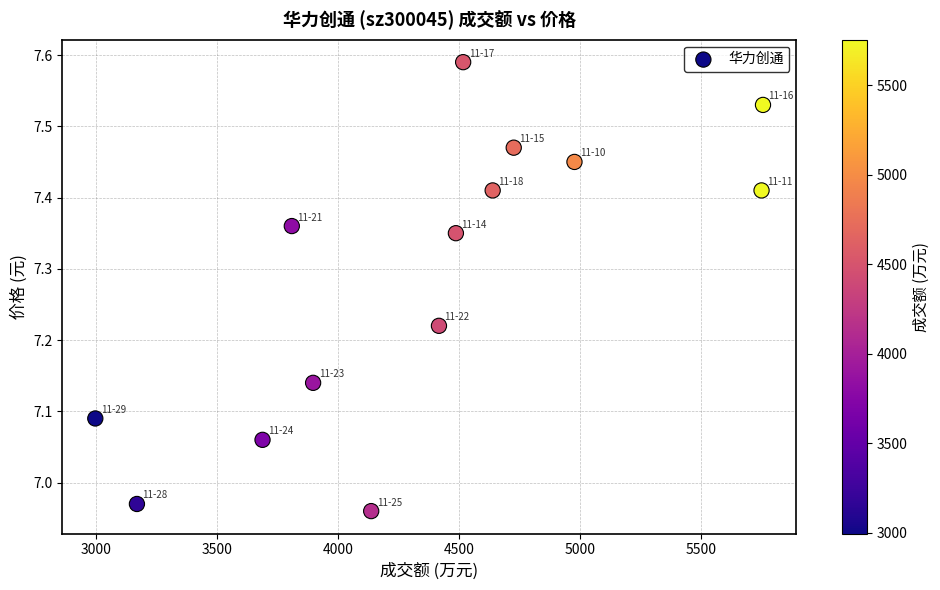

What is the range of Y values (max minus min)?

0.6